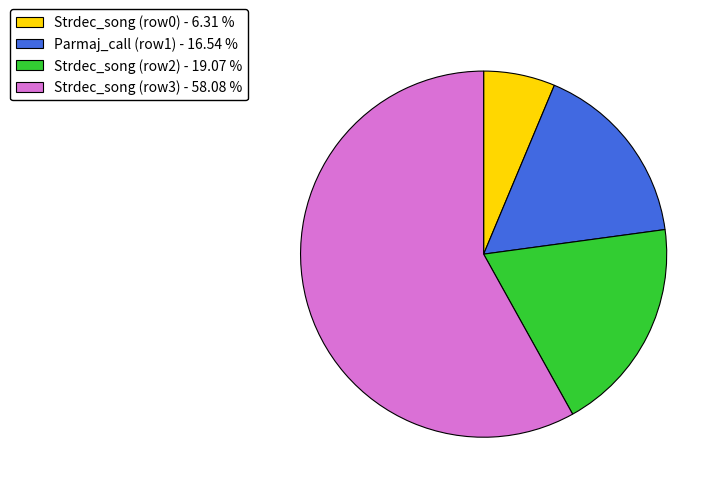

Is there any slice that represents more than half of the pie?

Yes